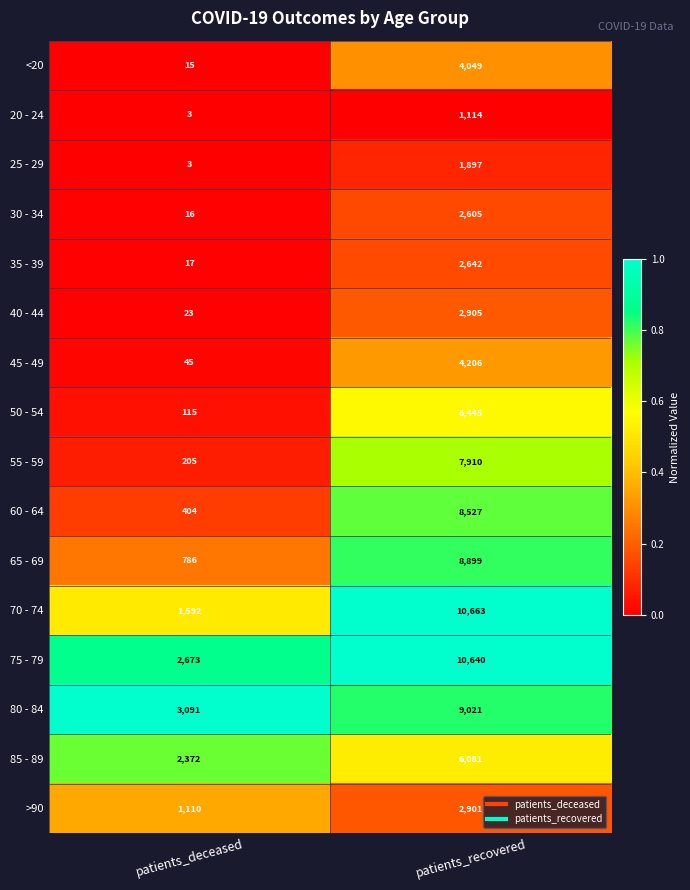

Which series has the widest spread of values?

70 - 74